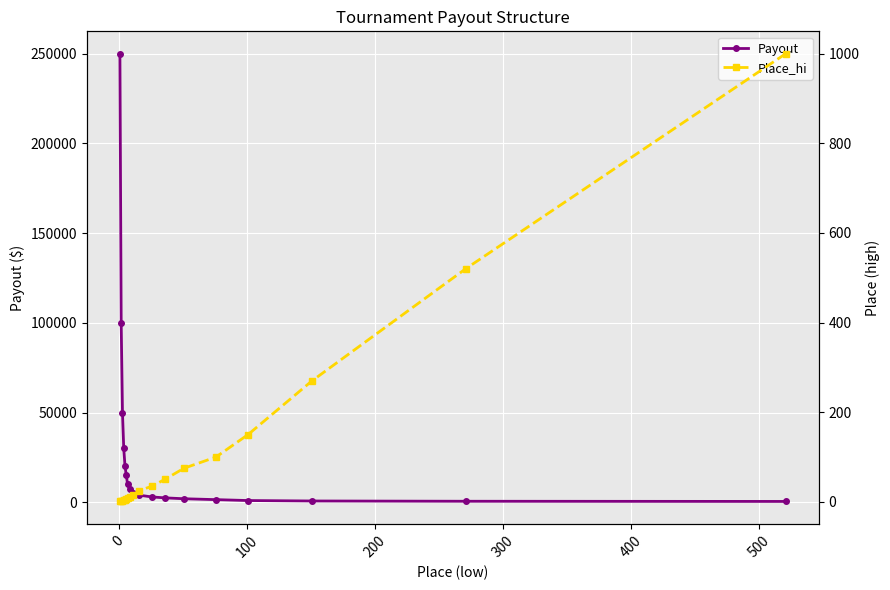

At how many categories does at least one series exceed 34443?

3